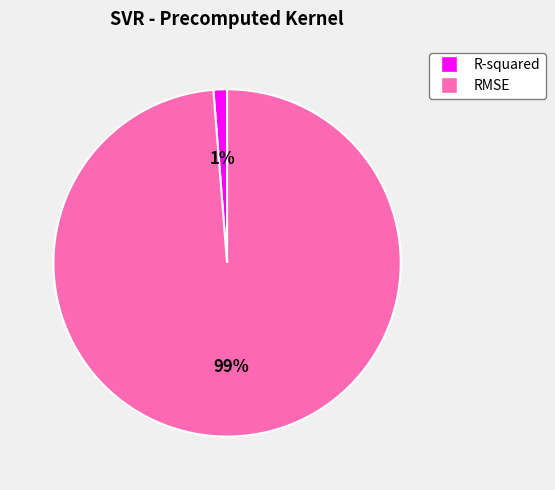

To the nearest percent, what percentage of the pie is R-squared?

1%